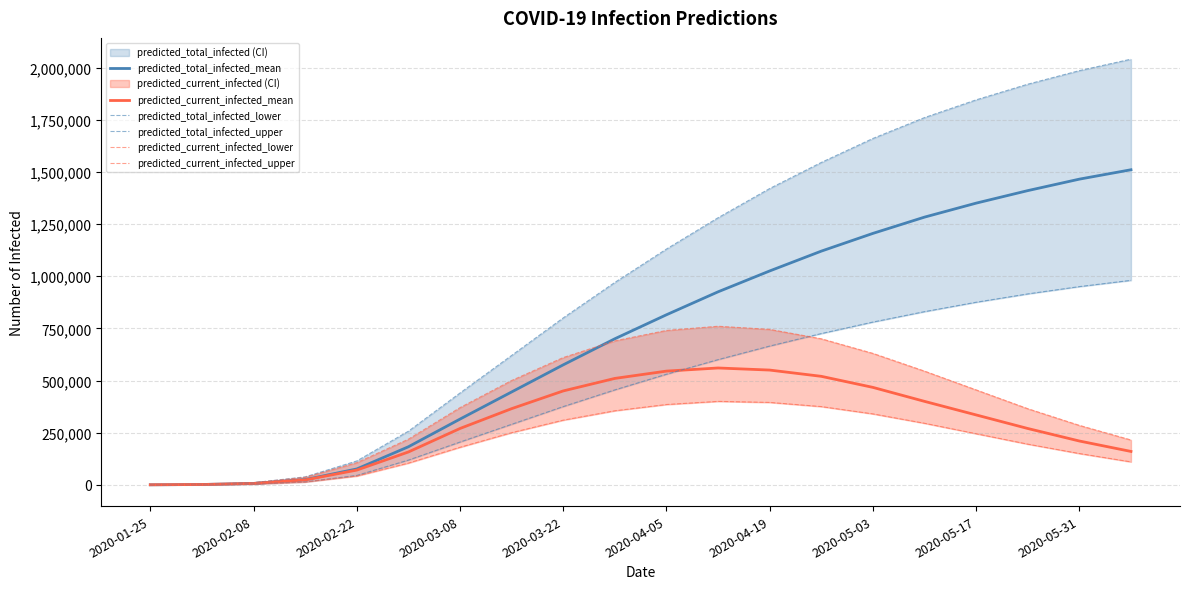

What is the highest value of the predicted_current_infected_mean series?

560000